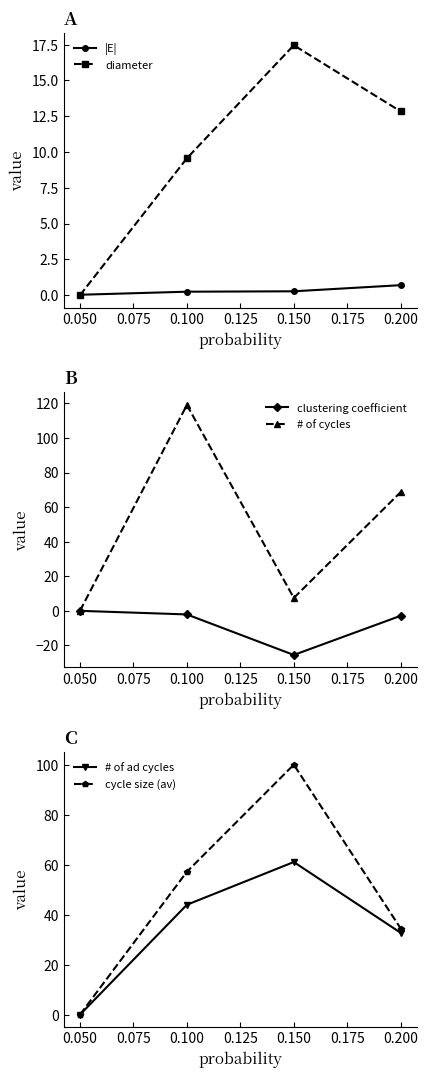

Is the value of diameter at 0.150 greater than the value of |E| at 0.150?

Yes